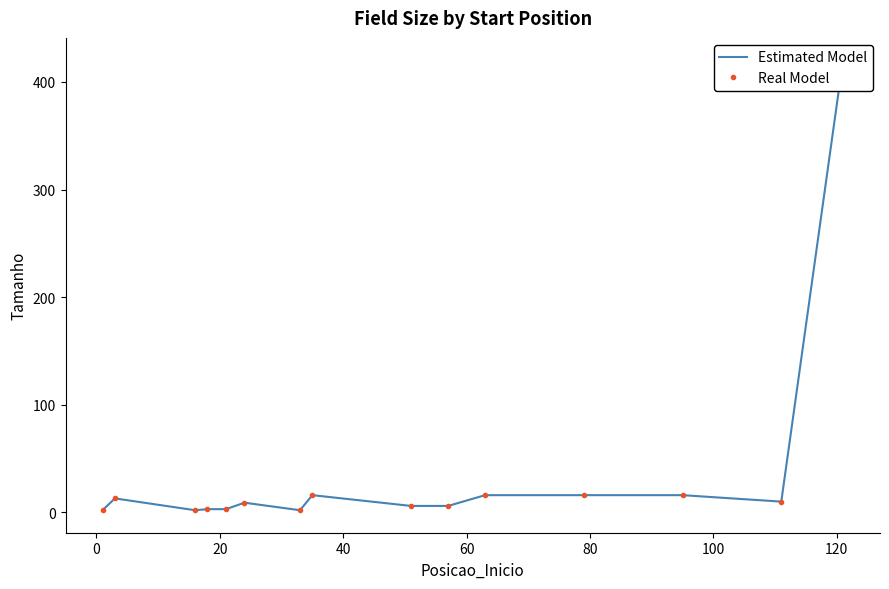

How many data points in Real Model are above 9?

7